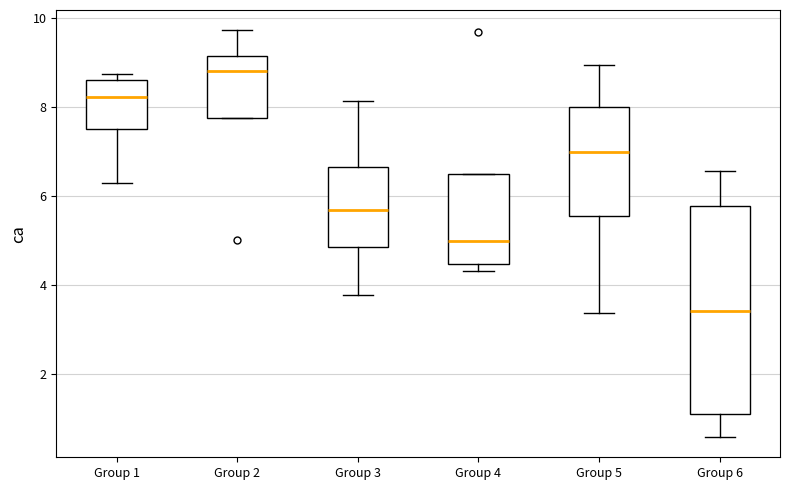

Which box has the lowest median line?

Group 6